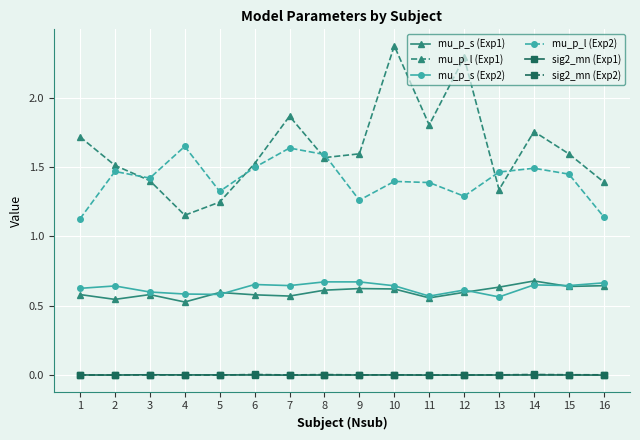

Is it true that mu_p_s (Exp1) equals 0.6 at 9?

True